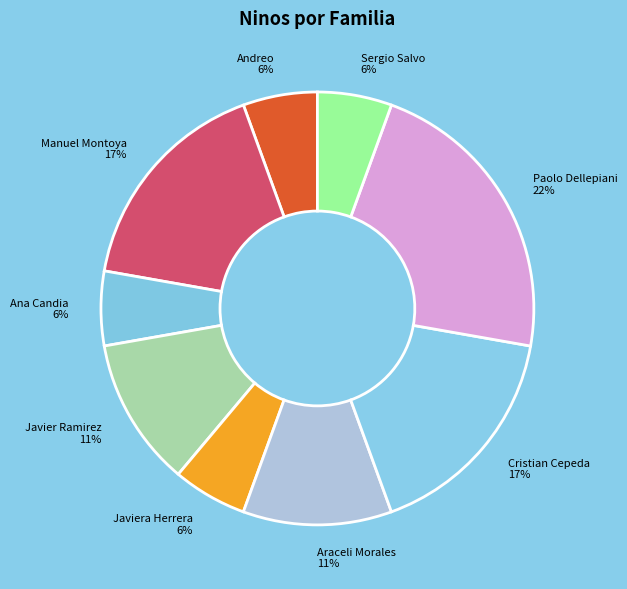

The Javiera Herrera slice represents 6% of the pie. True or false?

True